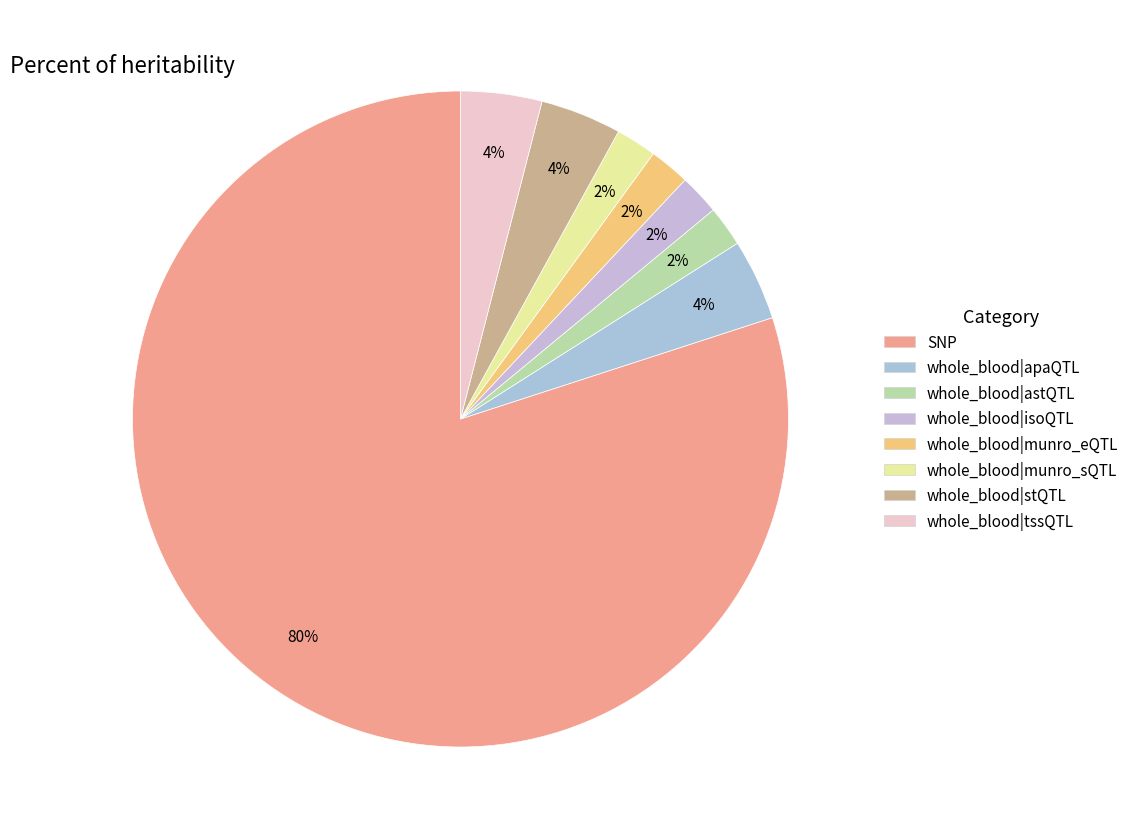

How many slices are in this pie chart?

8